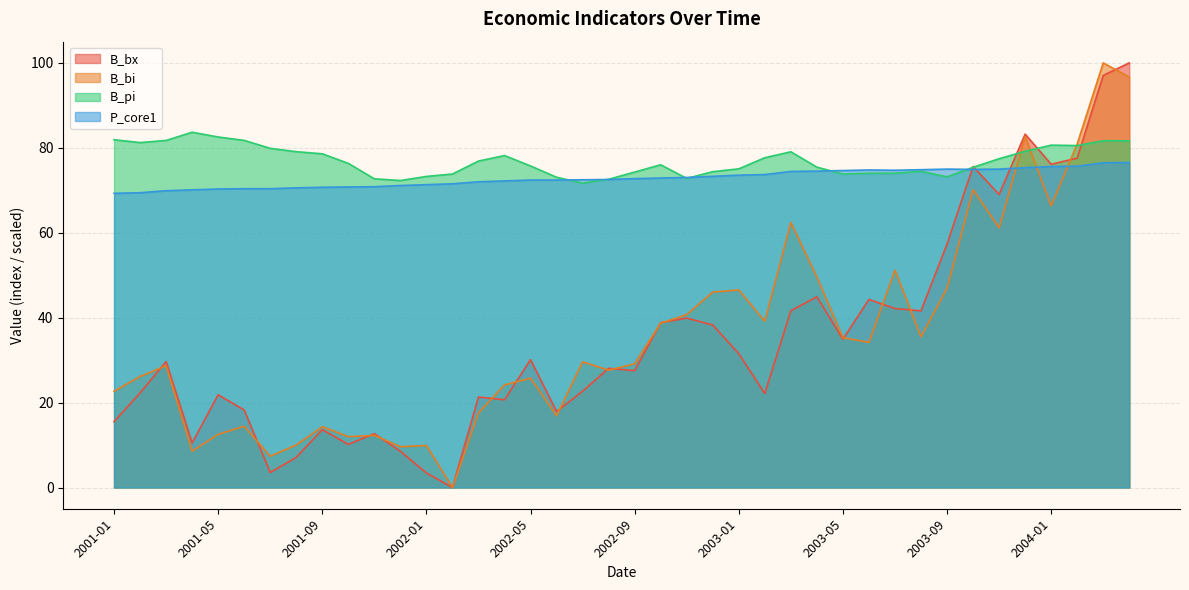

What is the sum of all B_pi values?

3077.7